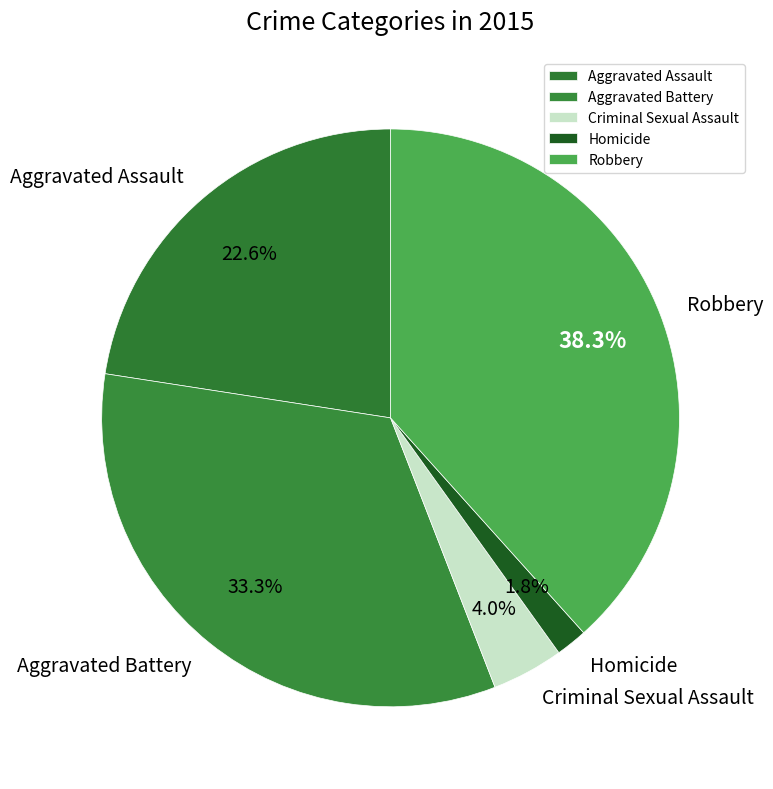

Count the number of slices in the pie.

5